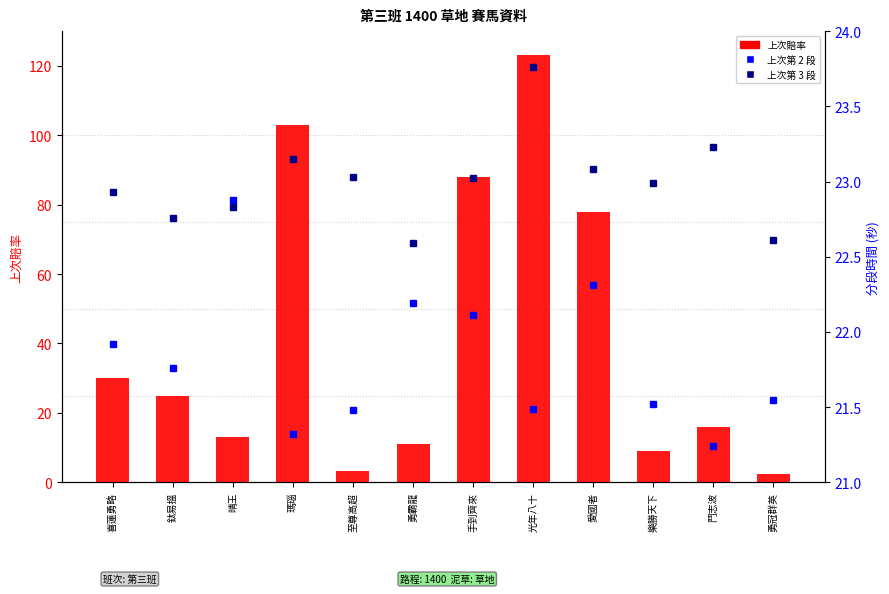

The value of 上次第 3 段 at 晴王 is 22.8. True or false?

True